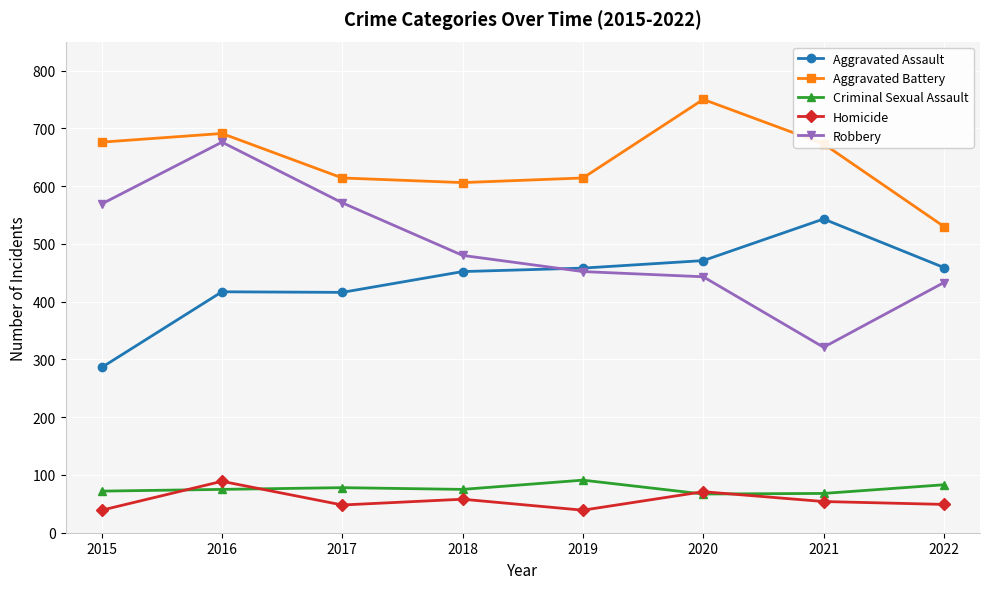

How many data points does each series have?

8